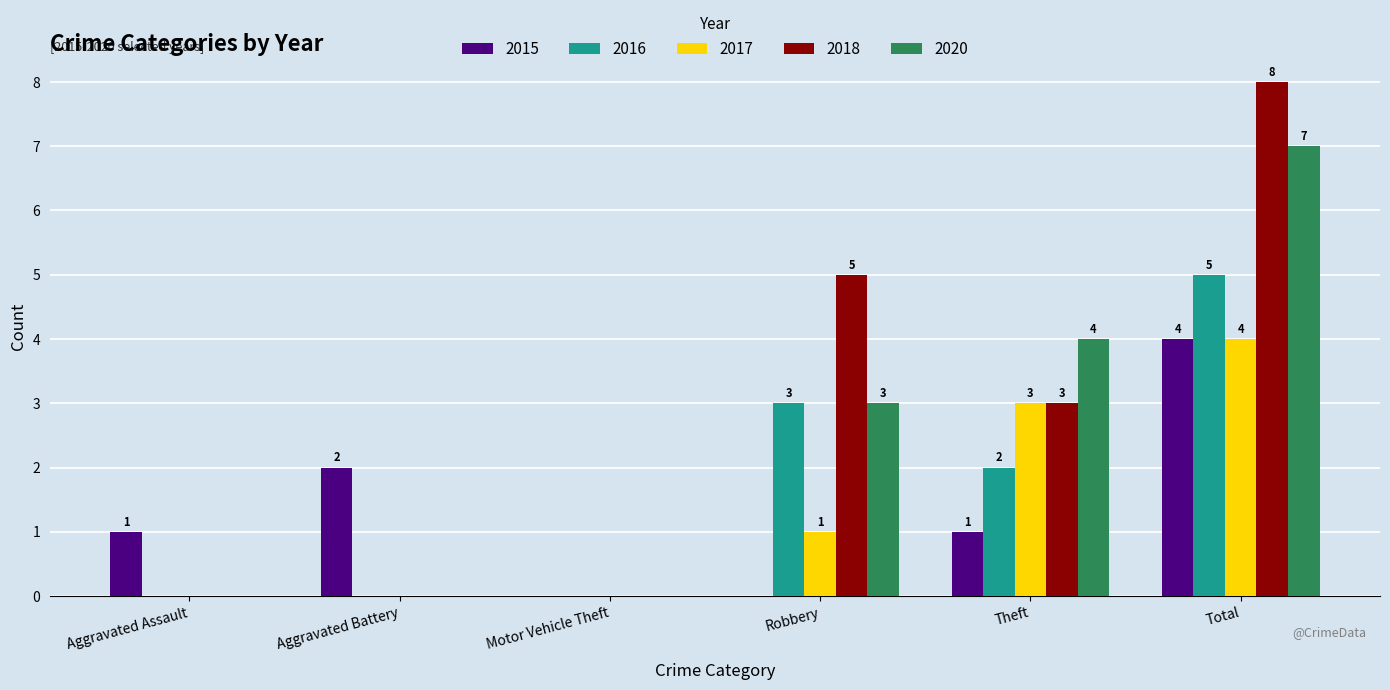

Reading left to right, list all the values displayed in this chart.

2015: Aggravated Assault=1	Aggravated Battery=2	Motor Vehicle Theft=0	Robbery=0	Theft=1	Total=4
2016: Aggravated Assault=0	Aggravated Battery=0	Motor Vehicle Theft=0	Robbery=3	Theft=2	Total=5
2017: Aggravated Assault=0	Aggravated Battery=0	Motor Vehicle Theft=0	Robbery=1	Theft=3	Total=4
2018: Aggravated Assault=0	Aggravated Battery=0	Motor Vehicle Theft=0	Robbery=5	Theft=3	Total=8
2020: Aggravated Assault=0	Aggravated Battery=0	Motor Vehicle Theft=0	Robbery=3	Theft=4	Total=7